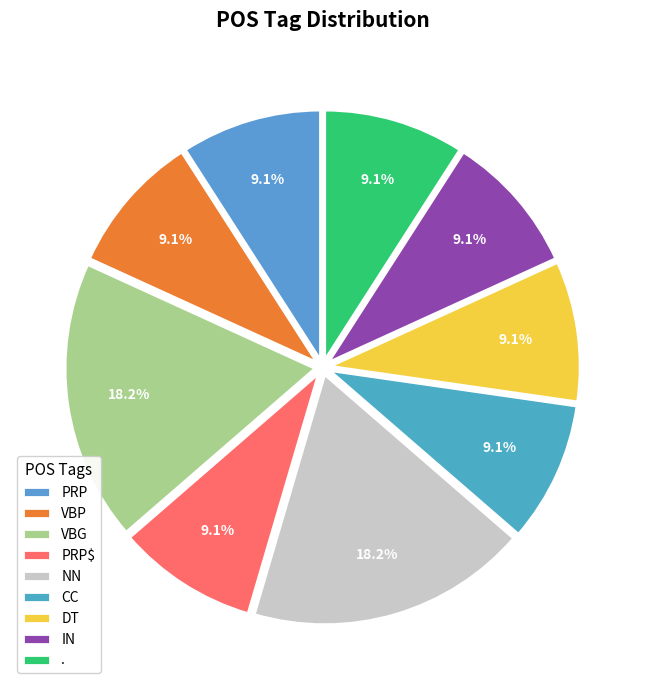

Combined, do IN and . account for over 50%?

No